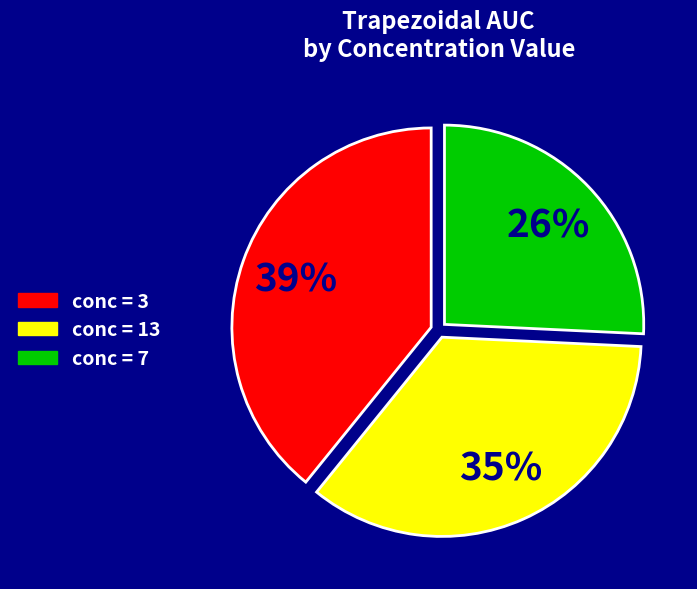

Combined, do conc = 7 and conc = 3 account for over 50%?

Yes